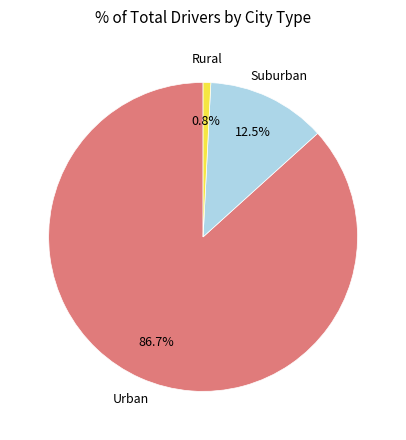

Is there a majority slice in this chart?

Yes